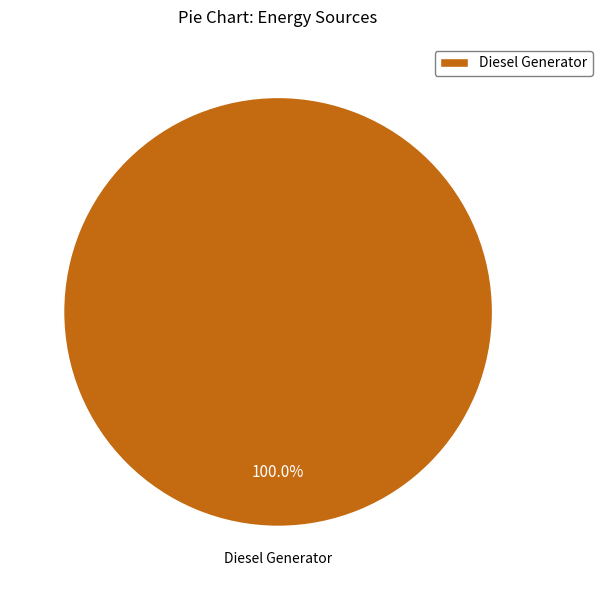

How many segments does this pie chart have?

1